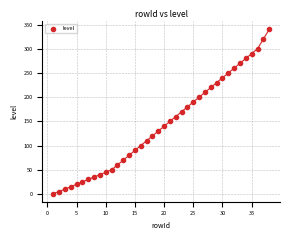

What is the range of X values (max minus min)?

37